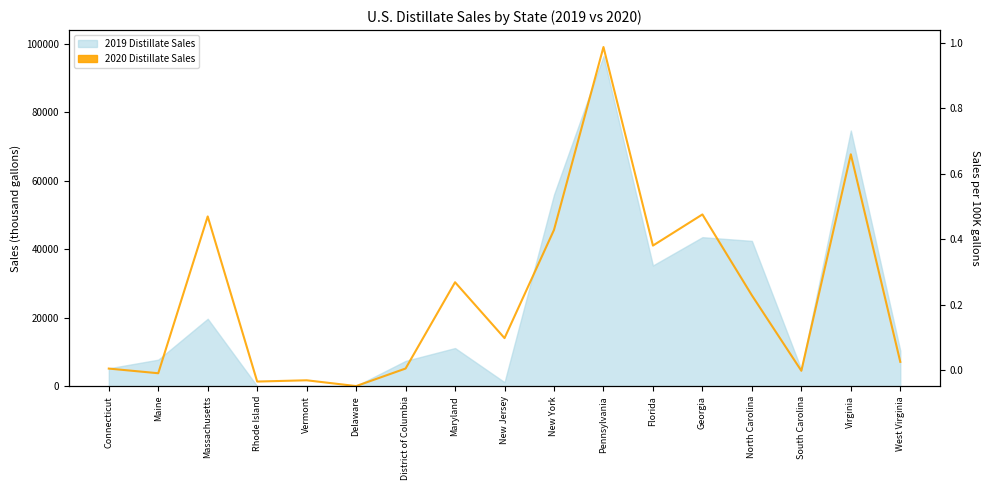

Reading right to left, extract all data points from this chart.

7094	67707	4488	26524	50144	41052	99031	45633	14025	30343	5148	24	1712	1344	49560	3768	5135